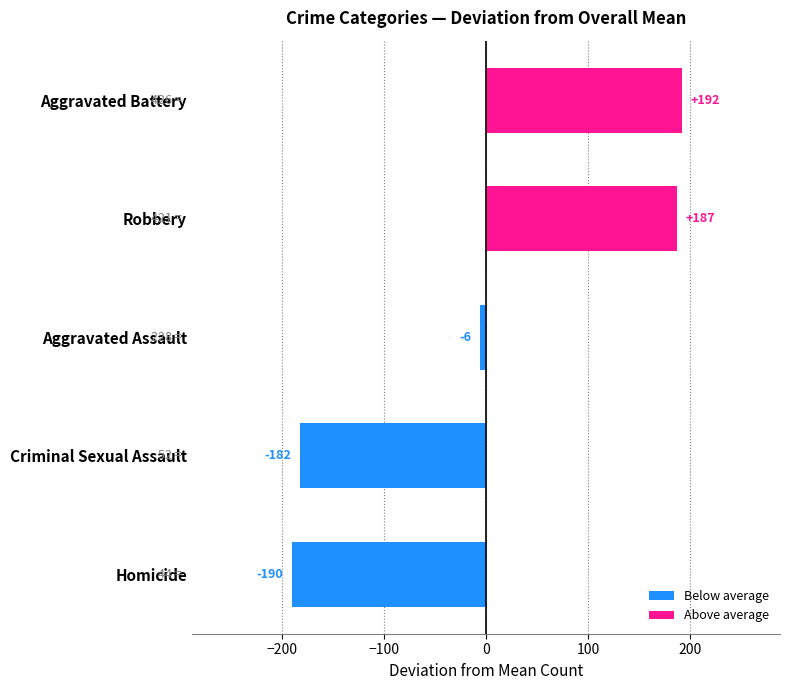

How many data points does each series have?

5